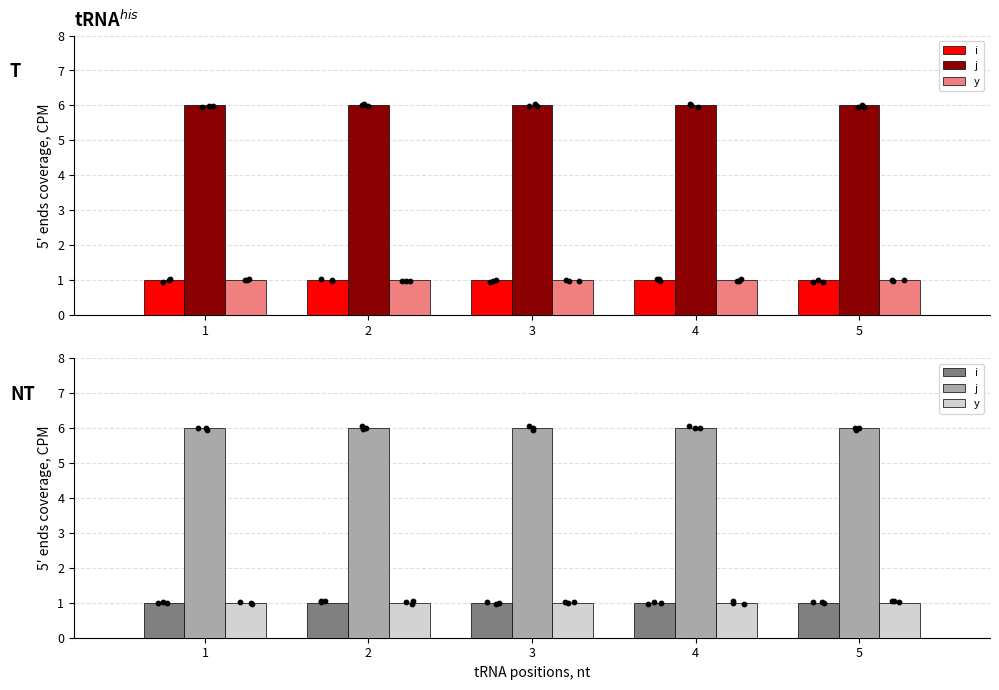

Which series contains the highest Y value?

j